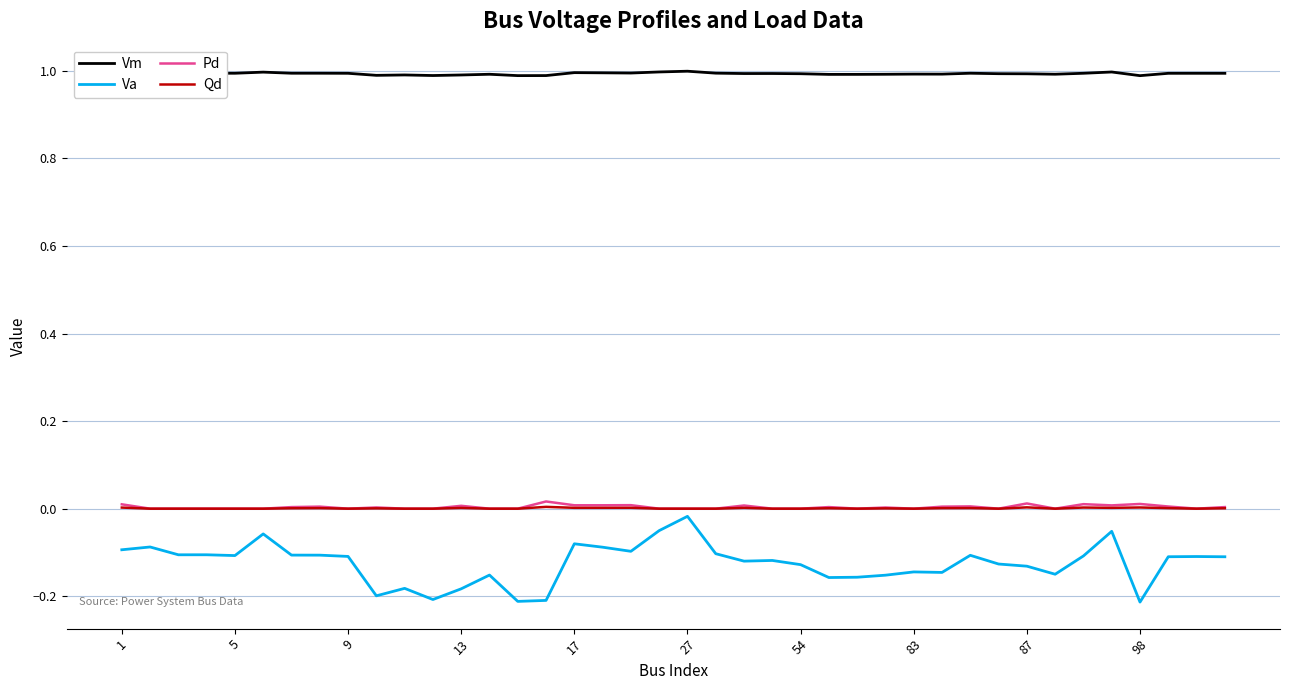

Count the number of categories in the chart.

40